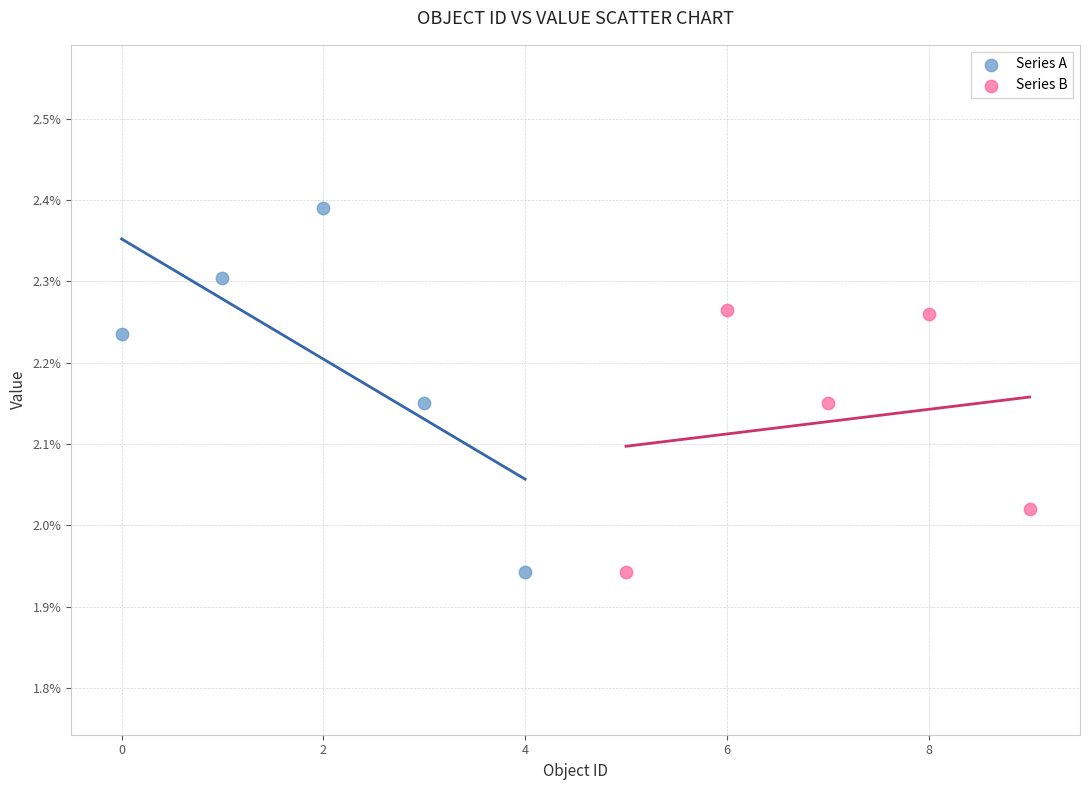

Which series contains the highest Y value?

Series A